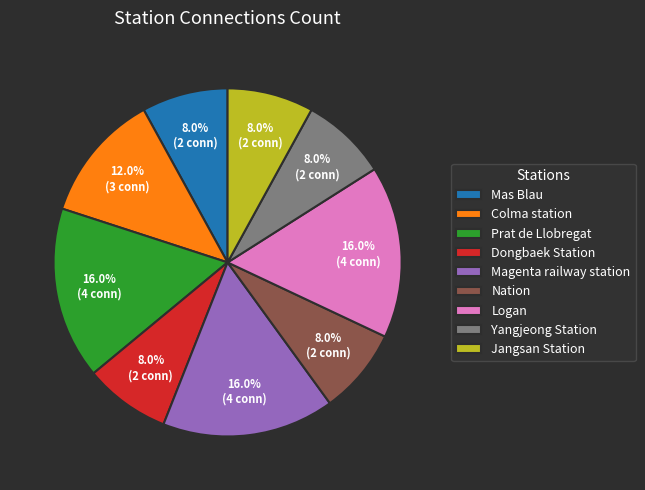

To the nearest percent, what percentage of the pie is Nation?

8%